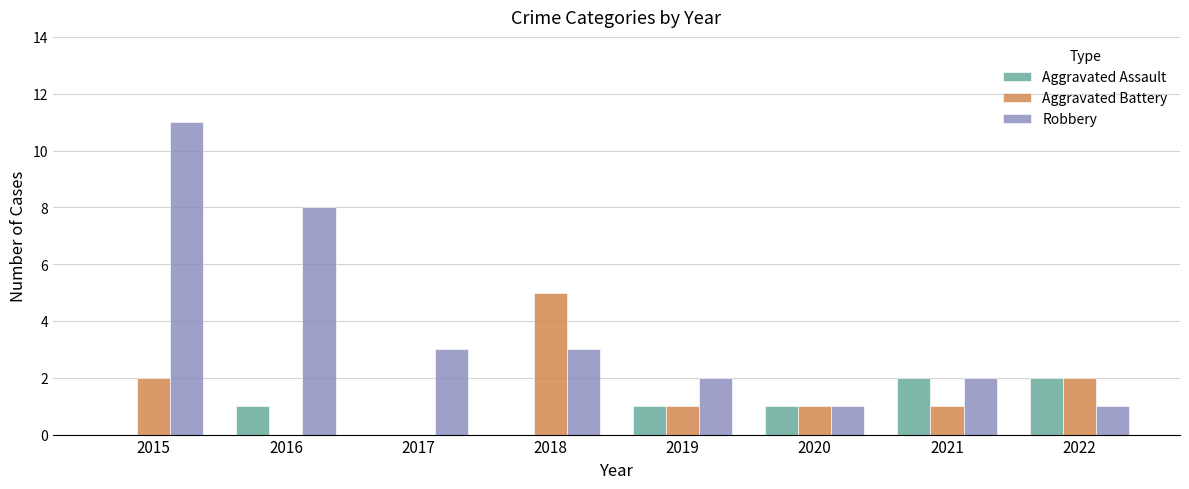

How many Aggravated Battery values are between 1 and 2?

5